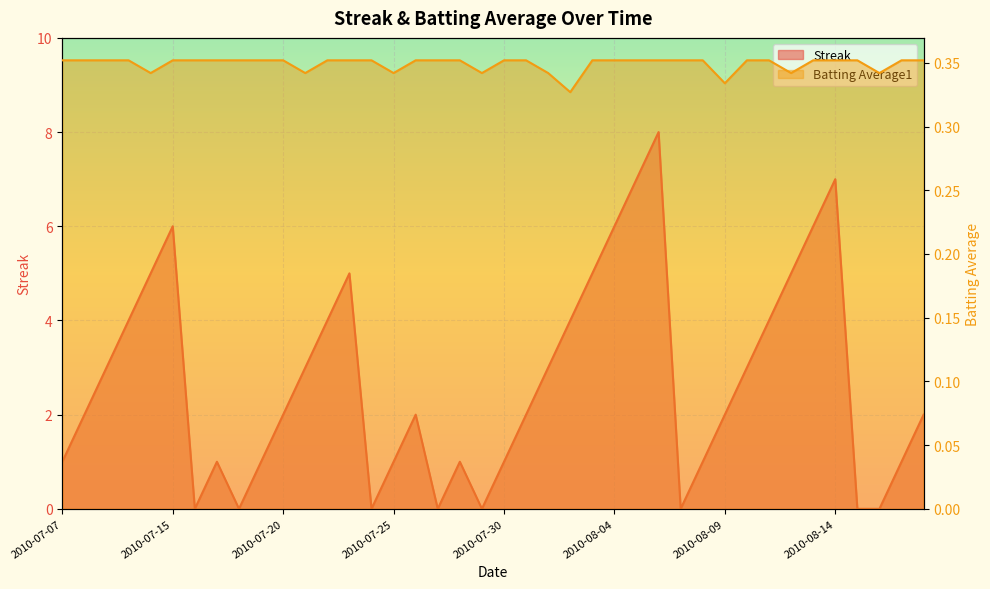

Which series has the largest total across all categories?

Streak